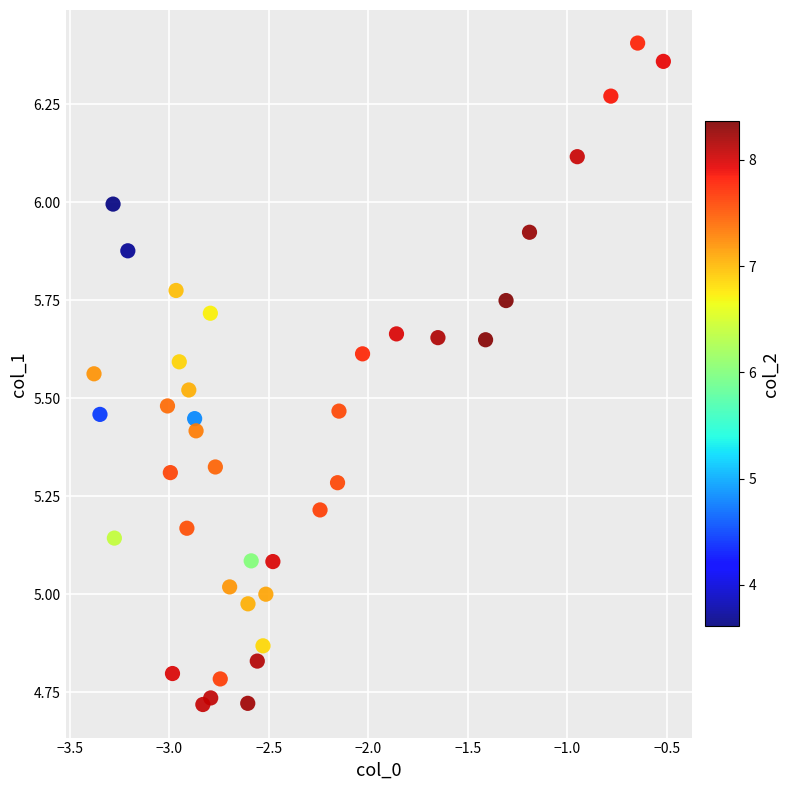

What is the range of Y values (max minus min)?

1.7